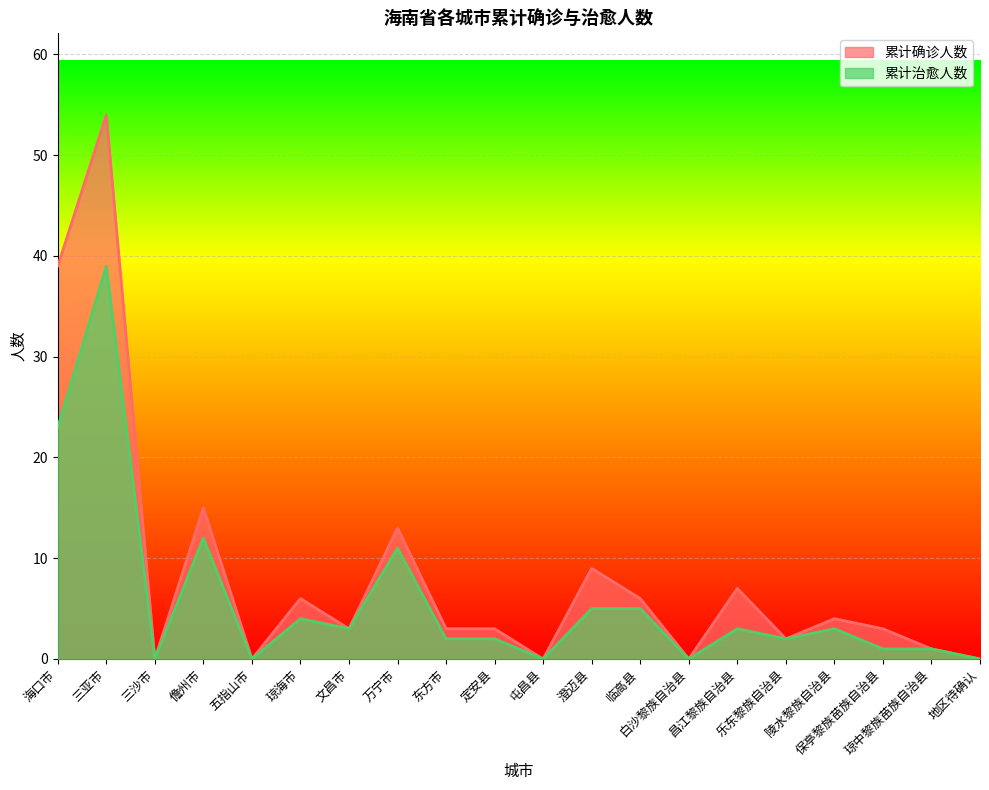

At which label does 累计治愈人数 first exceed 3?

海口市